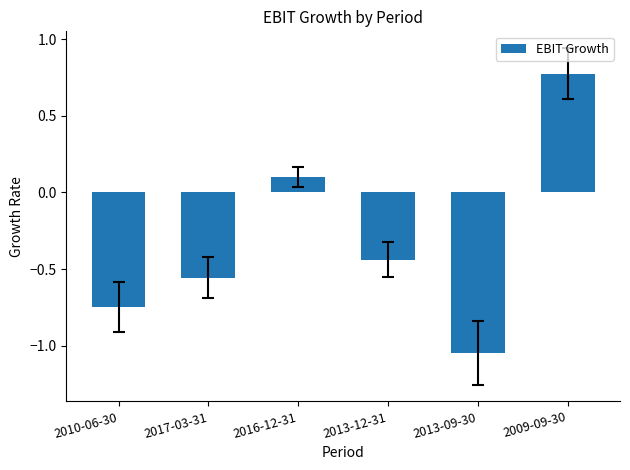

Which category has the lowest value across all series?

2013-09-30